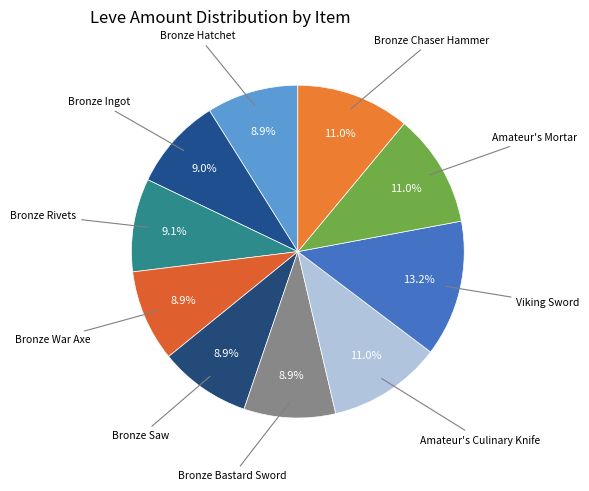

Which slice is the smallest?

Bronze Hatchet